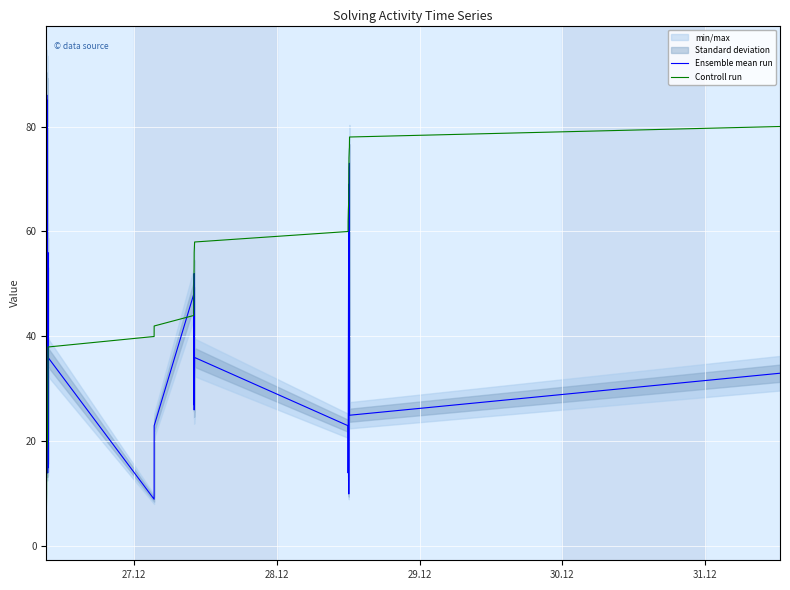

Which series has the largest range (max minus min)?

Controll run